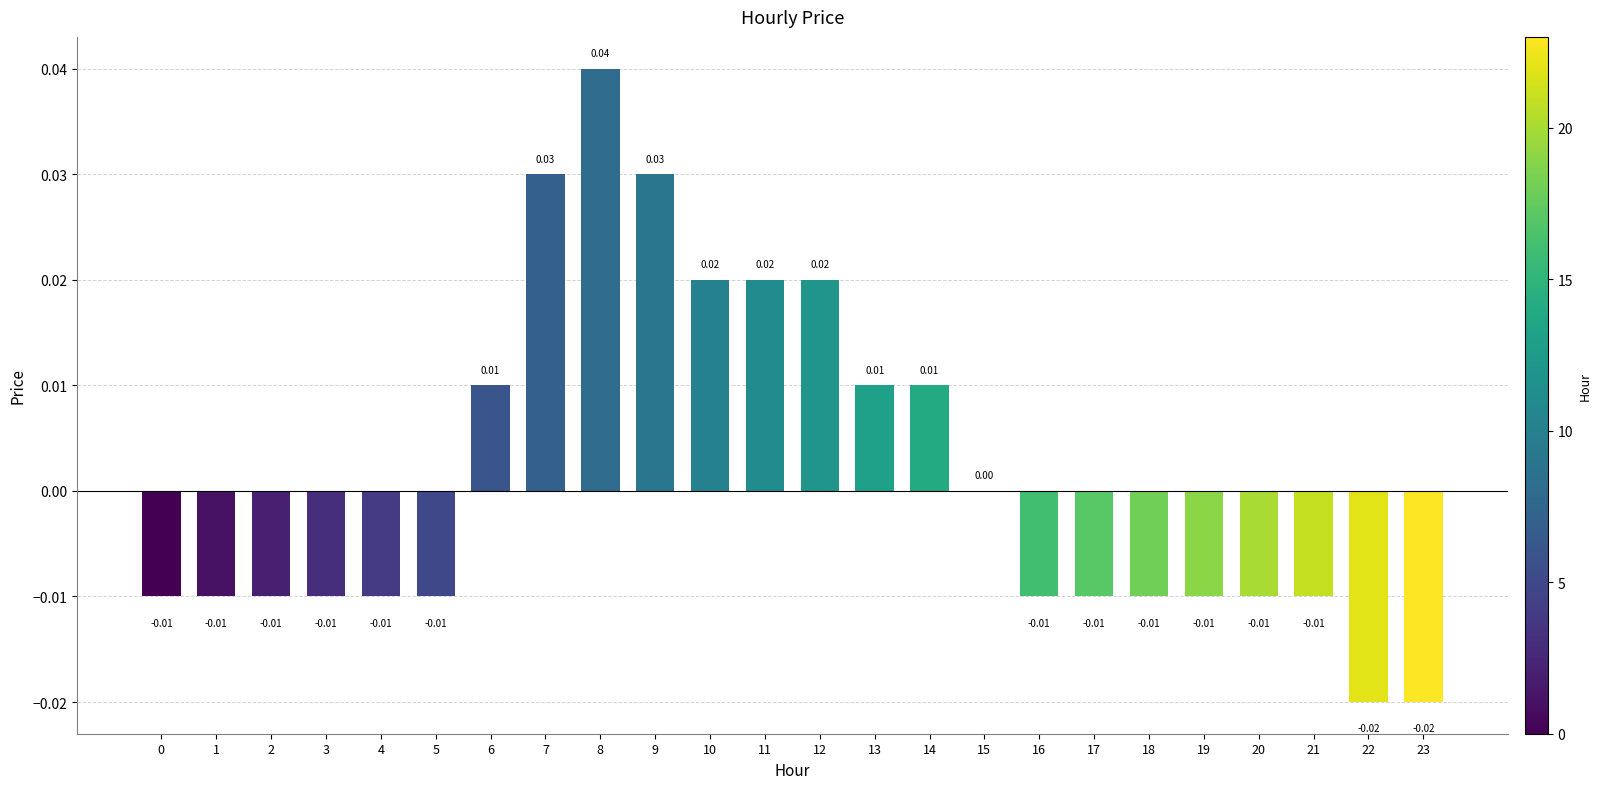

At which category does the chart reach its peak across all series?

8